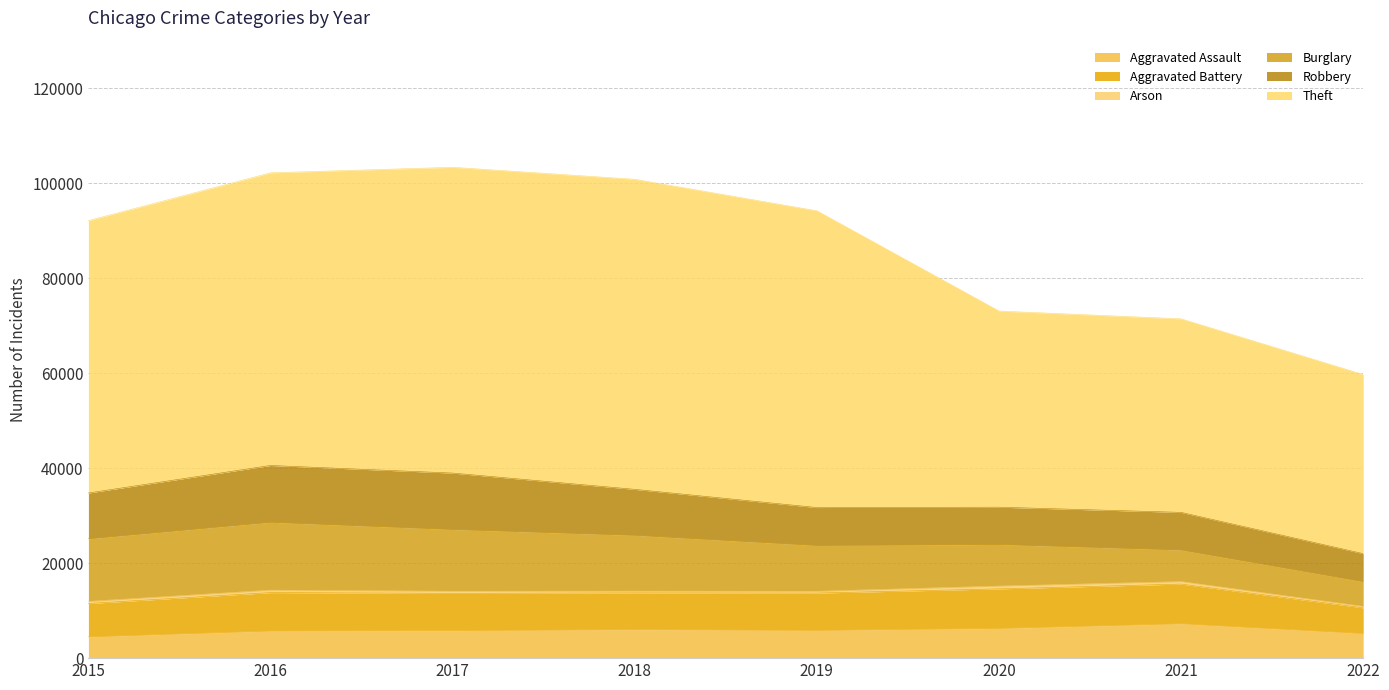

True or false: Aggravated Battery and Burglary cross at least once.

True